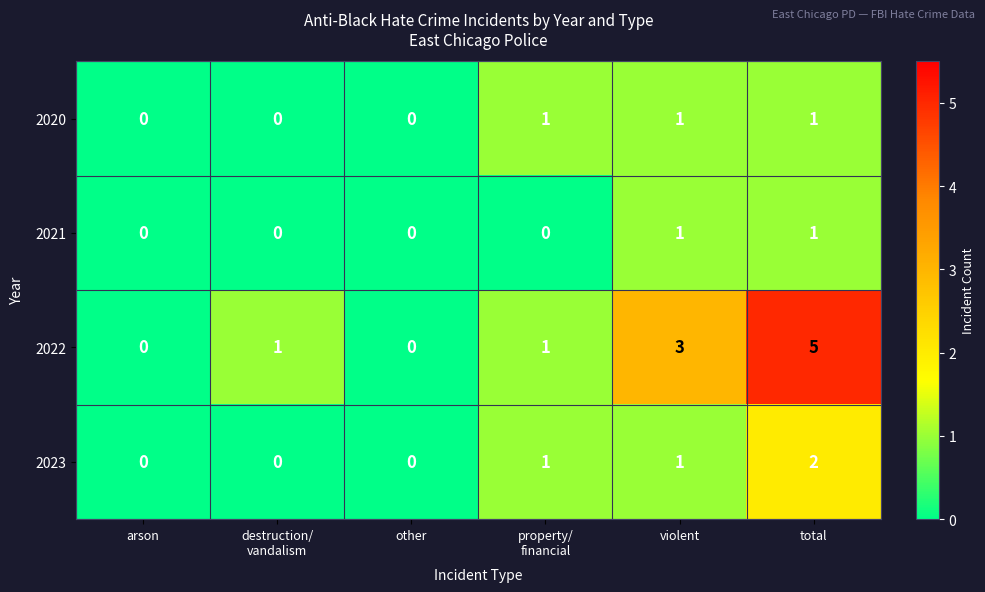

How many distinct data groups are displayed?

4